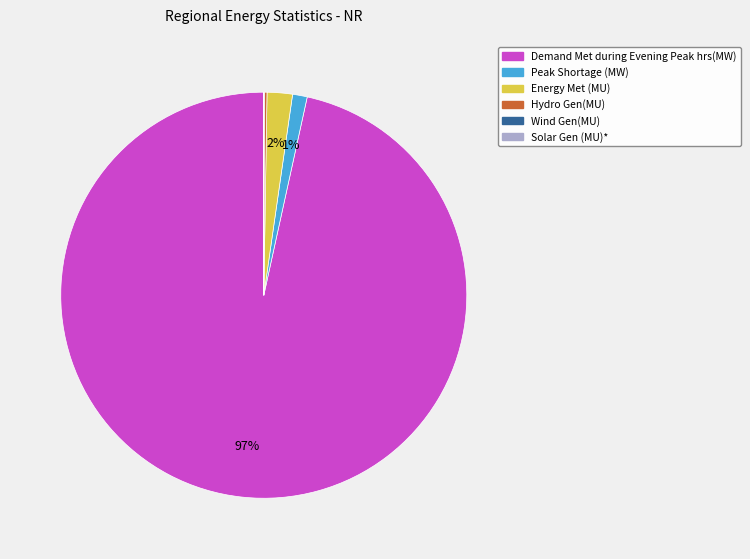

To the nearest percent, what is the average slice percentage?

17%